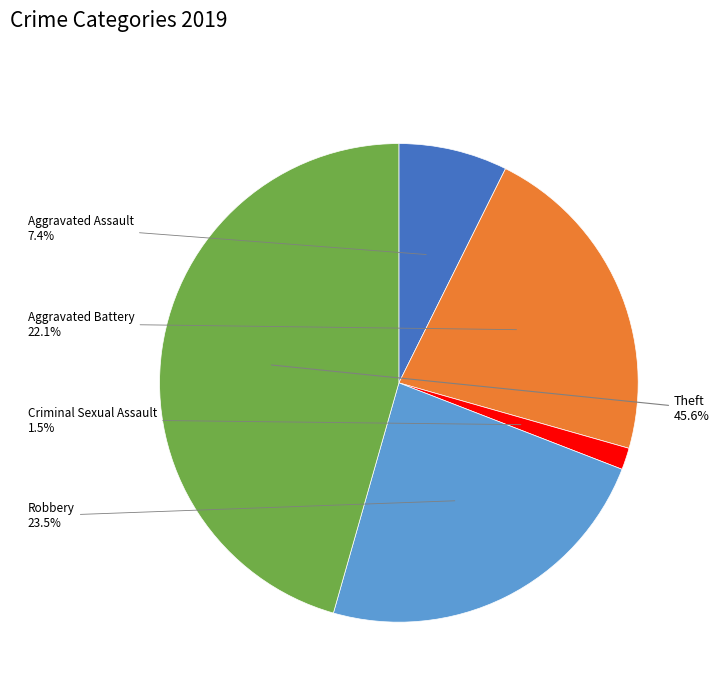

Is there any slice that represents more than half of the pie?

No